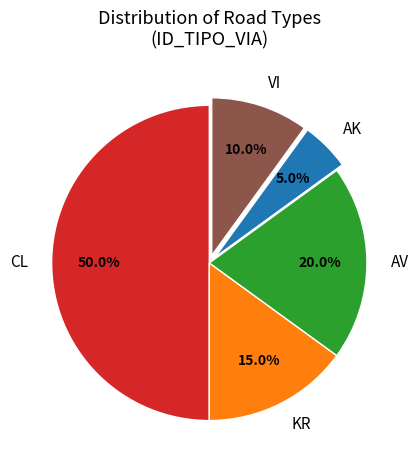

Approximately how many times larger is the value at CL compared to AK?

10.0